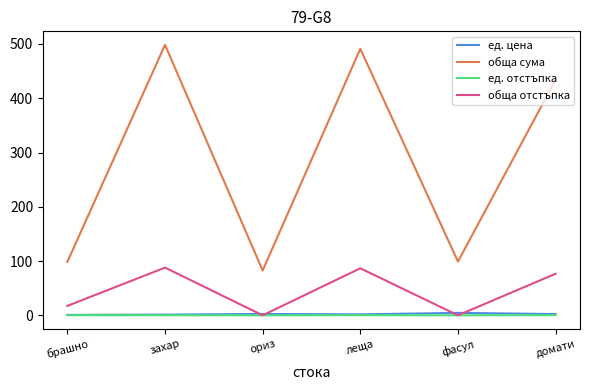

True or false: ед. отстъпка has a value of 0.3 at домати.

True